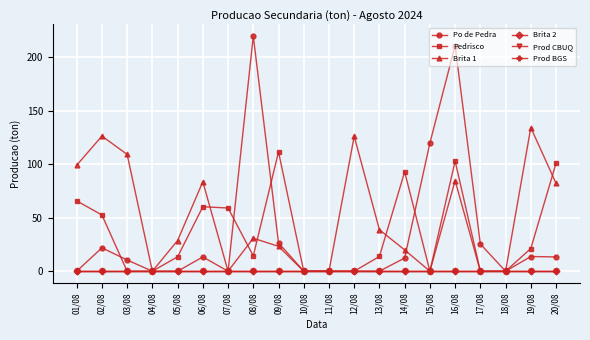

Does the chart have visible grid lines?

Yes